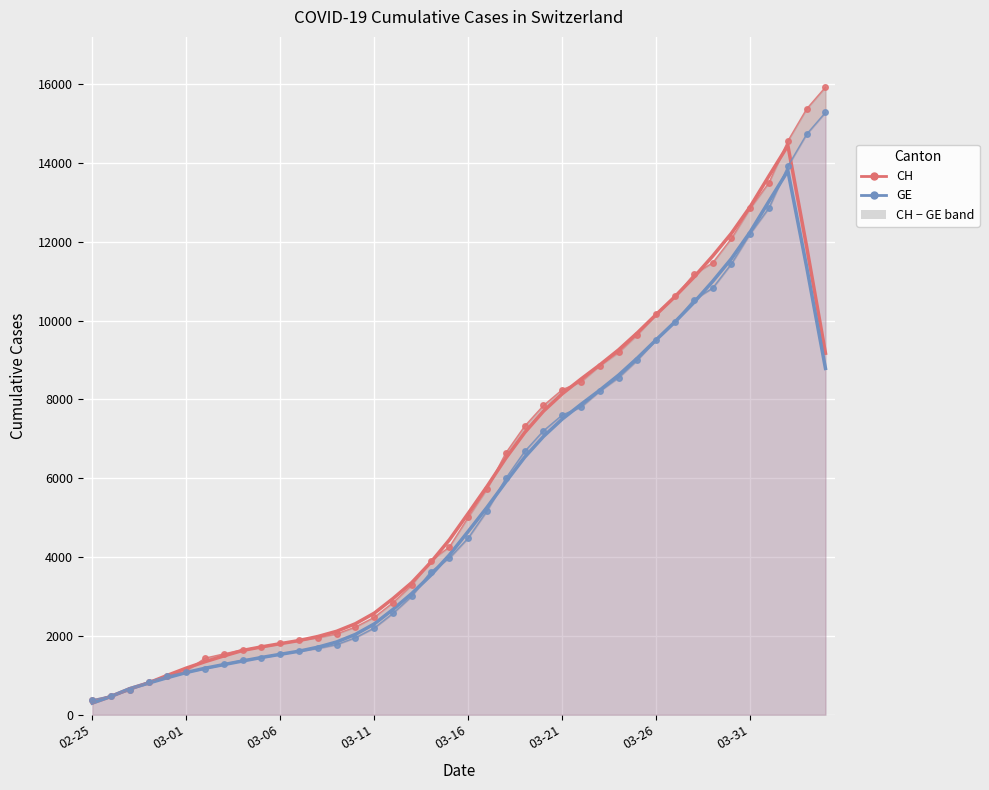

Between 03-31 and 03-26, which is larger?

03-31